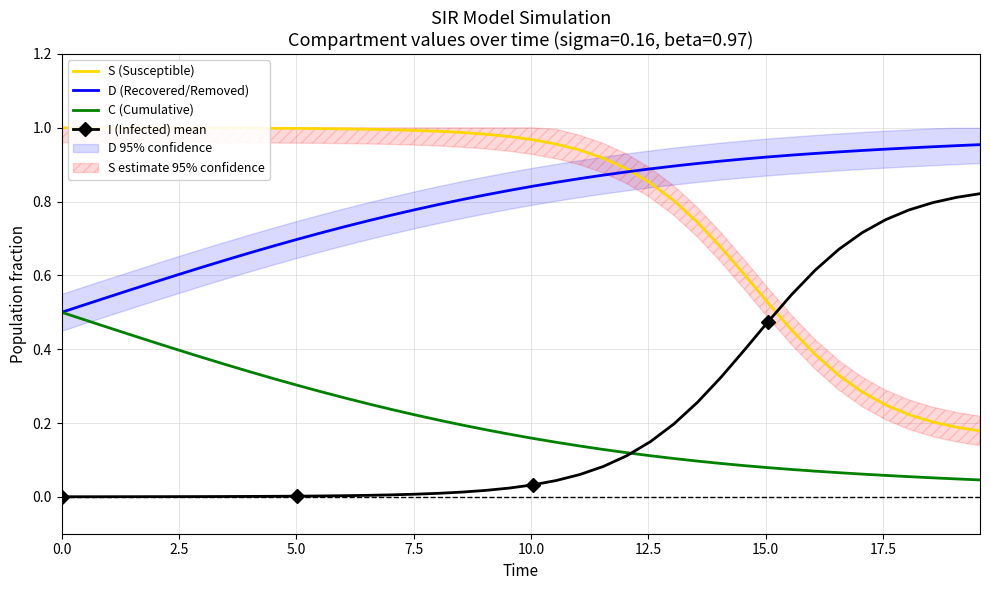

True or false: D (Recovered/Removed) and I (Infected) mean intersect in this chart.

False